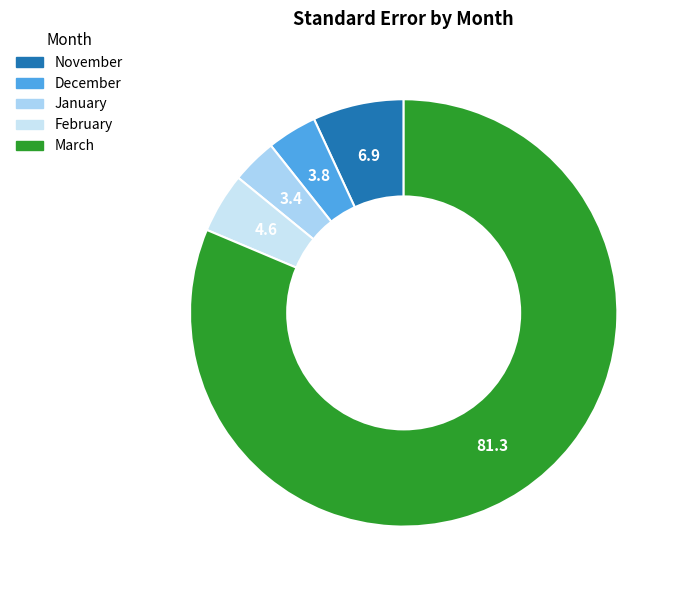

Count the number of slices in the pie.

5